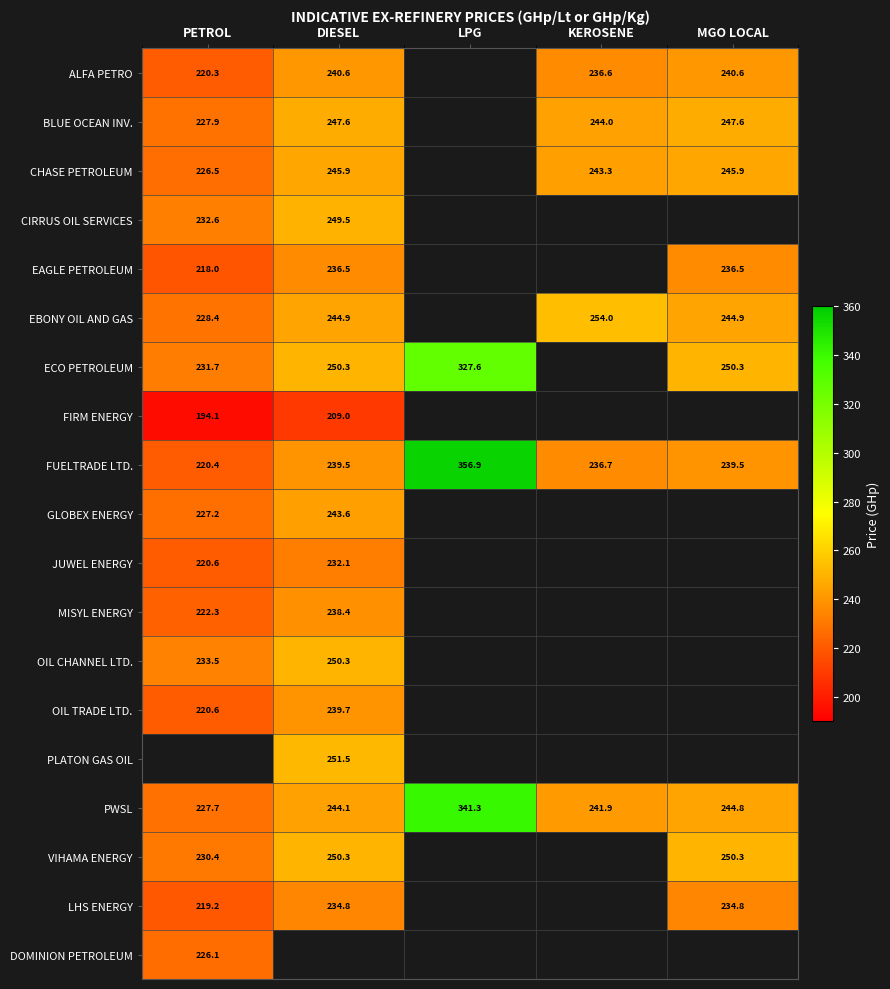

Where is ECO PETROLEUM nearest to the value 279?

DIESEL